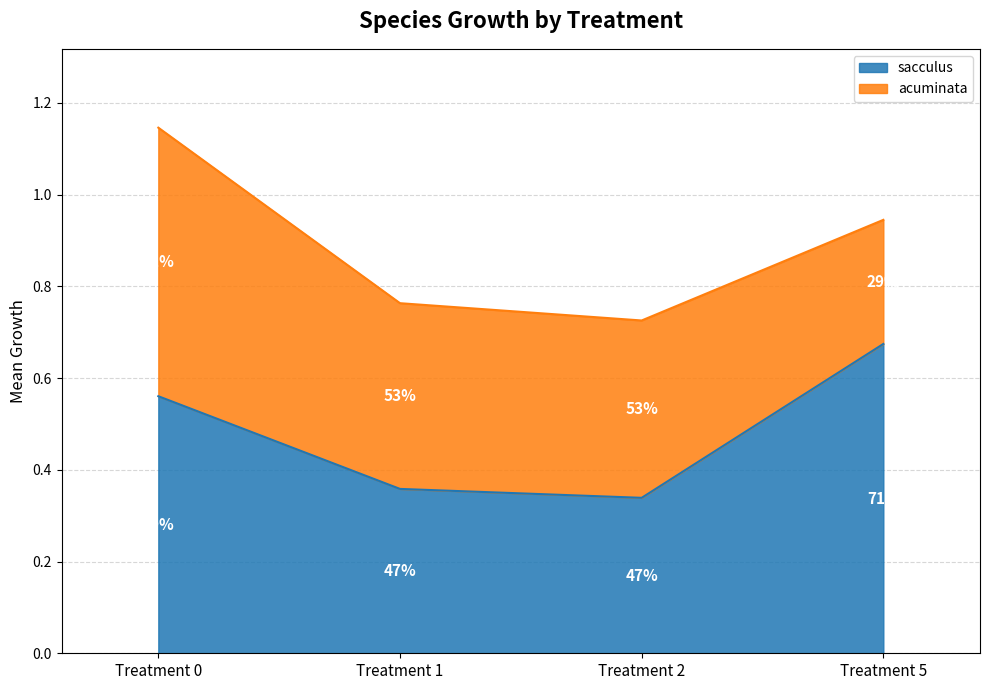

At which category is the sum across all series the highest?

Treatment 0